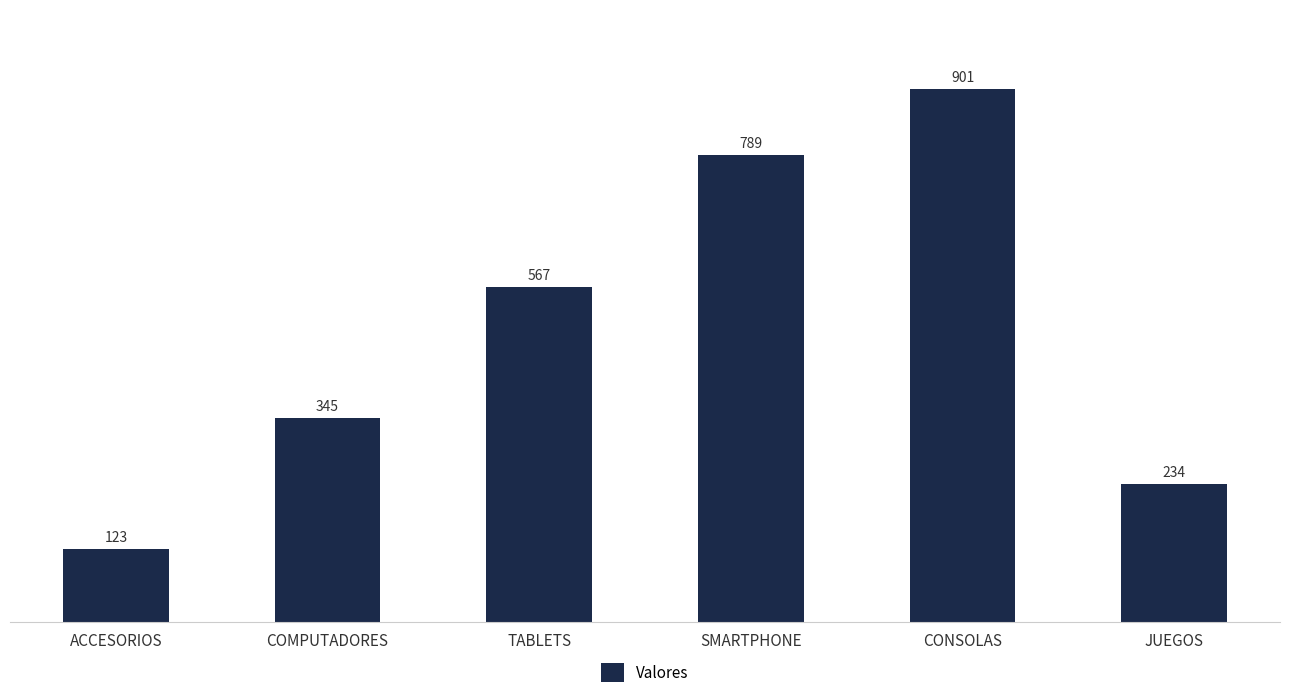

How many values are between 234 and 789?

4